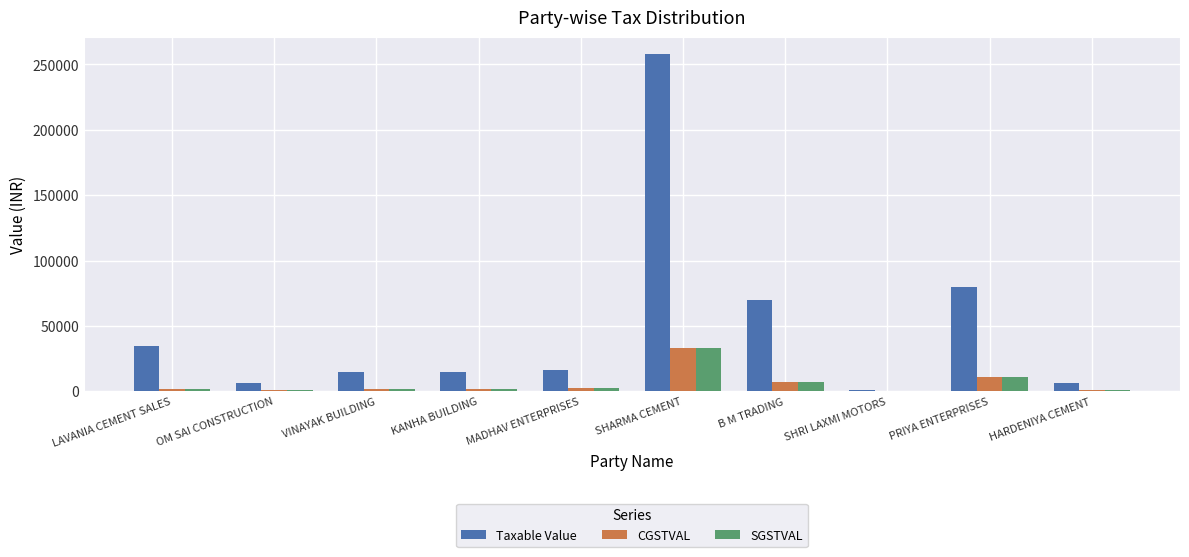

Which series has the largest range (max minus min)?

Taxable Value